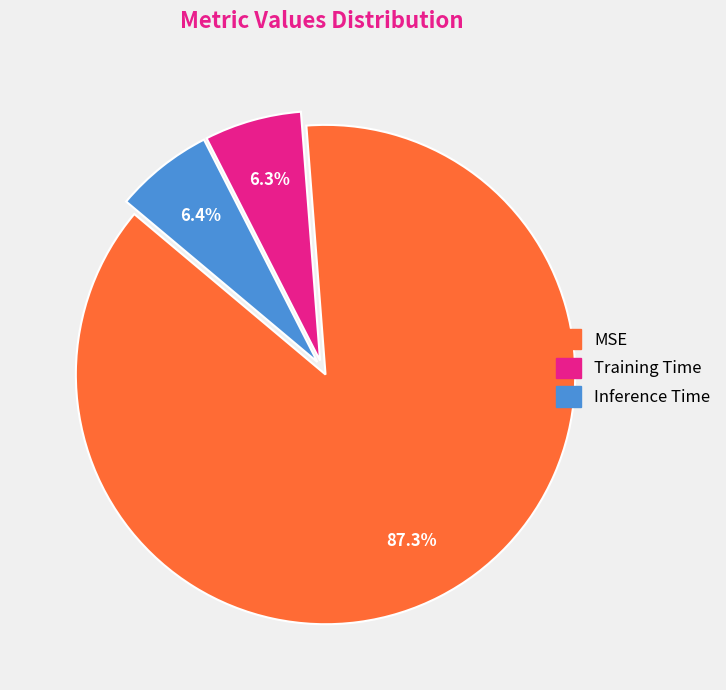

Does MSE represent more than half of the total?

Yes